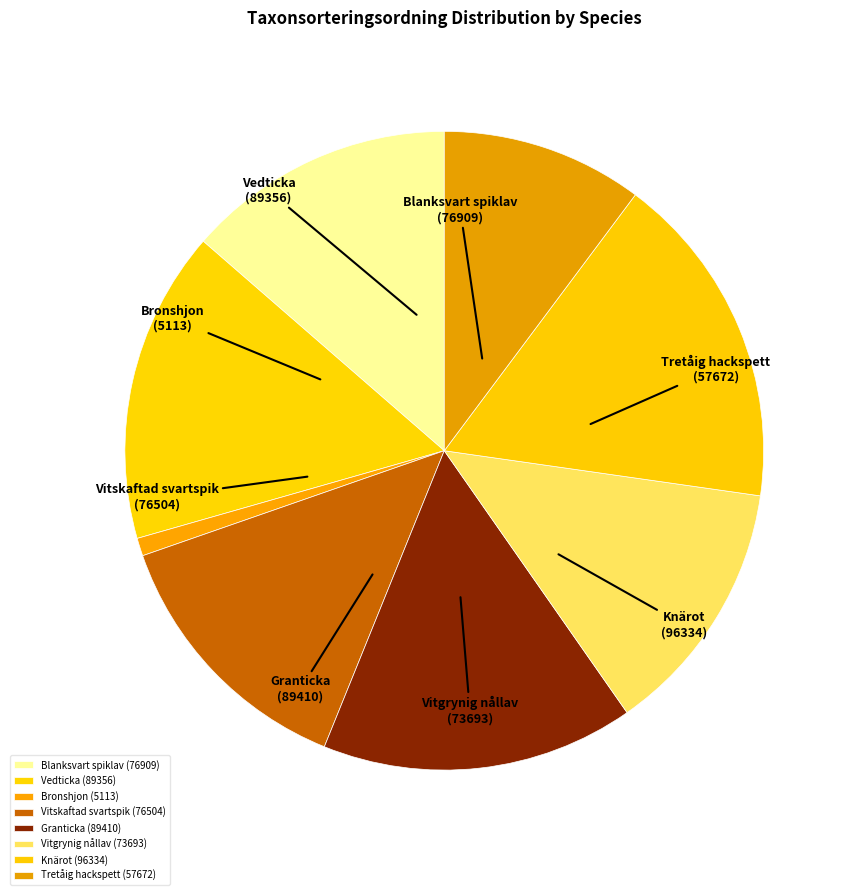

To the nearest percent, what is the average slice percentage?

12%